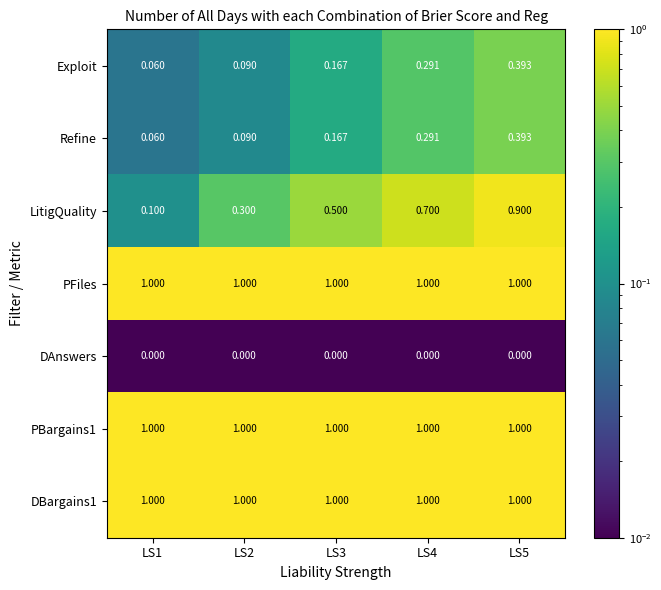

Count the number of data series in this chart.

7